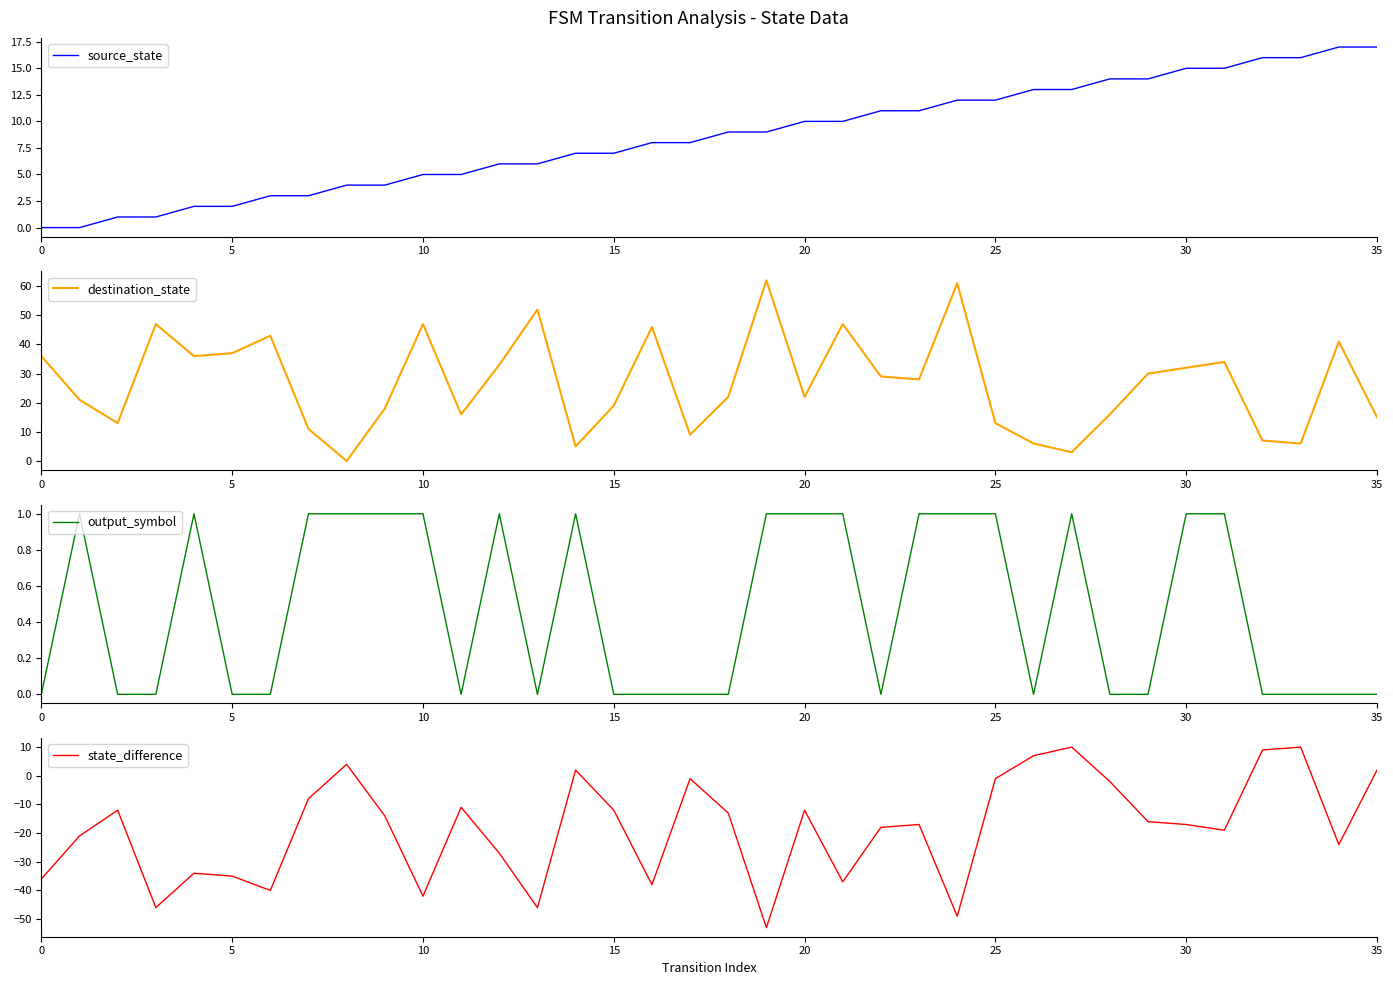

The value of output_symbol at 10 is -1. True or false?

False